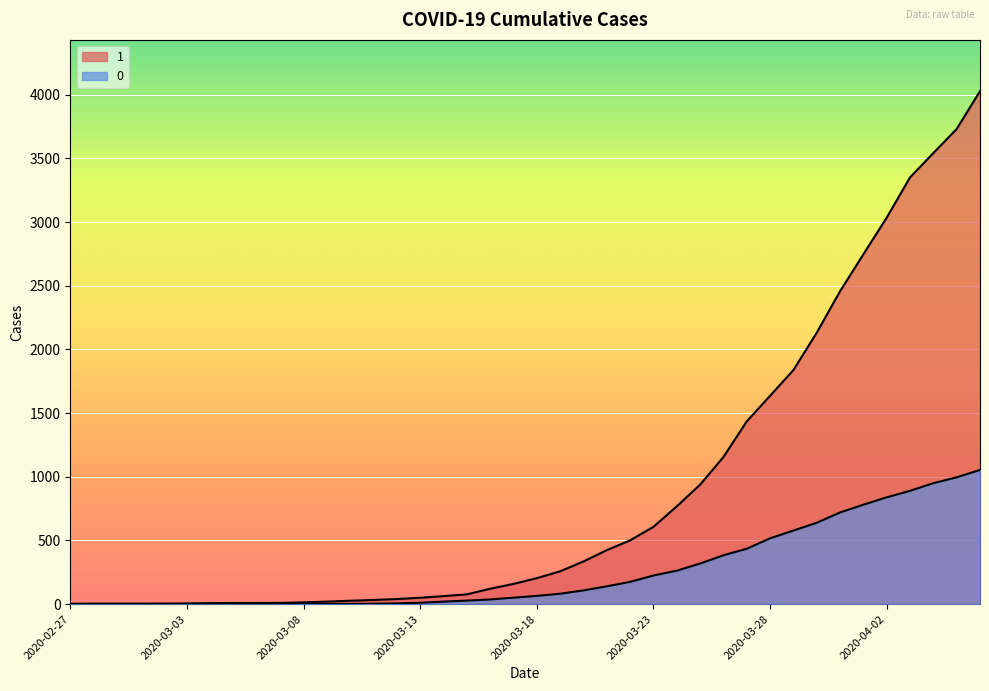

Is the value of 0 at 2020-03-03 greater than the value of 1 at 2020-02-29?

No